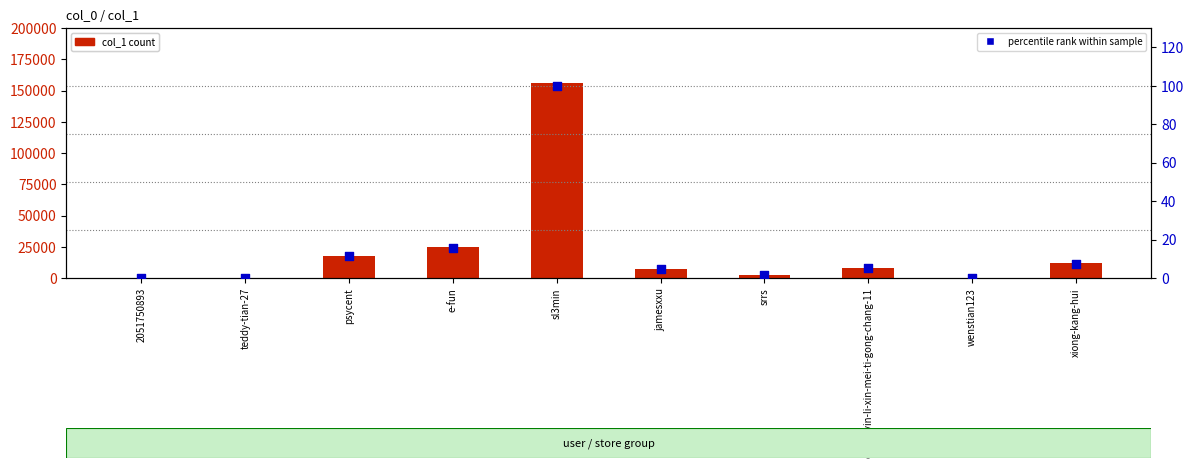

Which series contains the highest Y value?

col_1 count